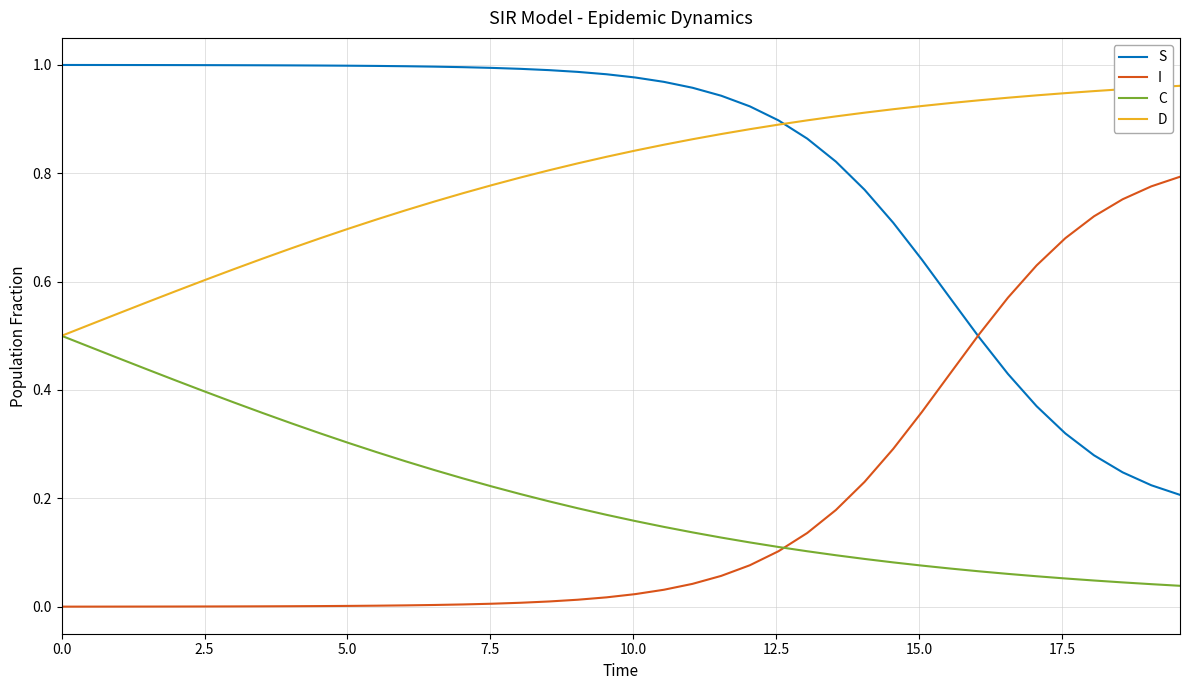

True or false: I and D intersect in this chart.

False